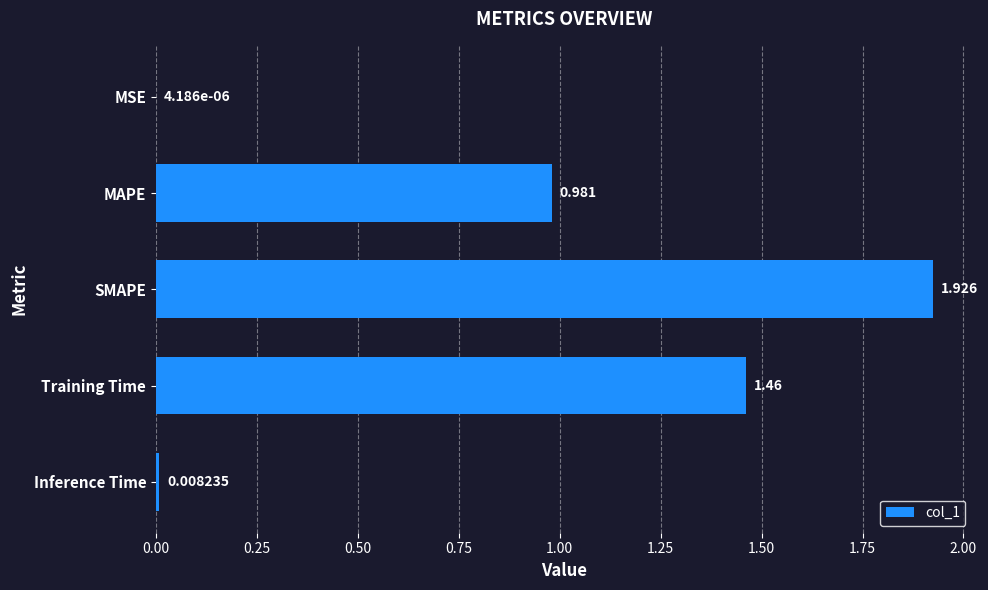

At which category does the chart reach its peak across all series?

SMAPE